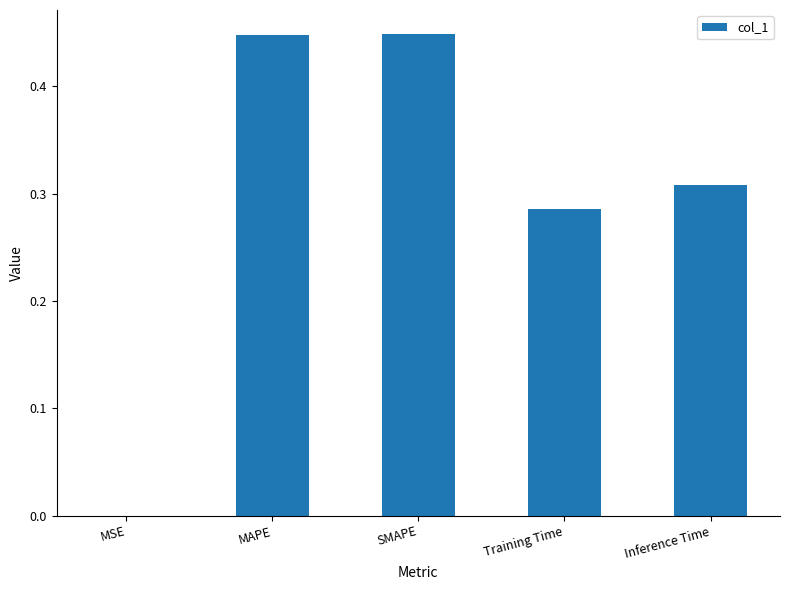

What is the difference between the values at MAPE and Training Time?

0.2